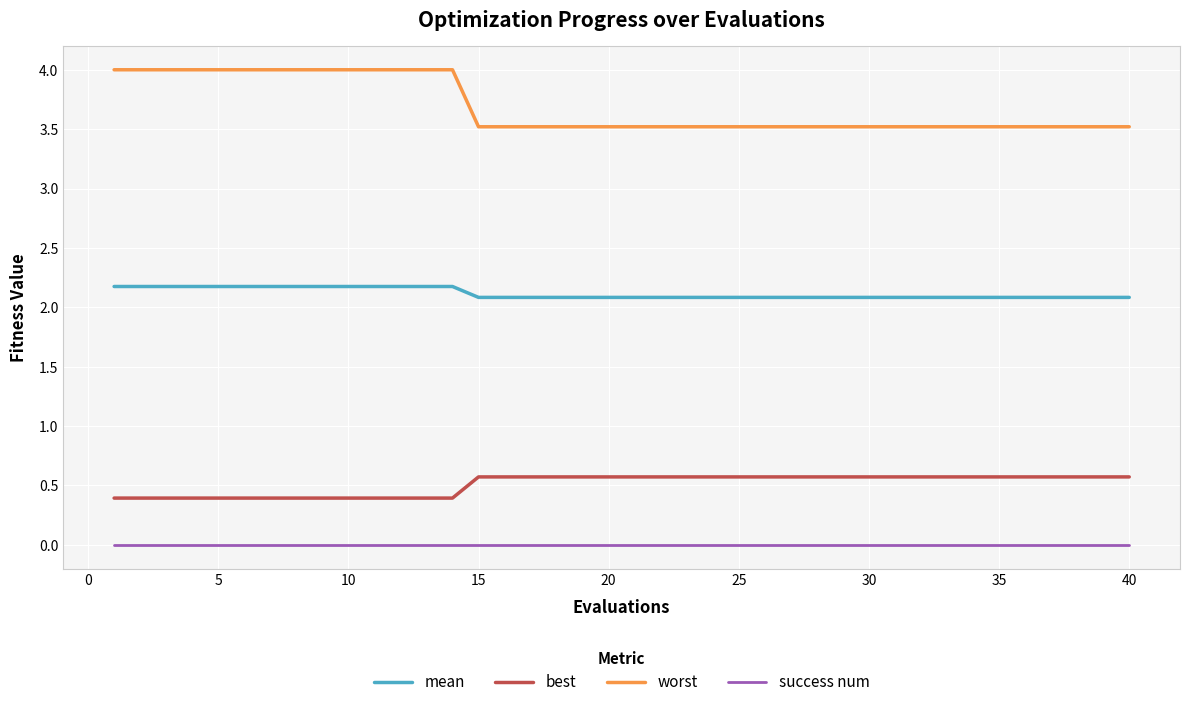

Which series has the largest range (max minus min)?

worst